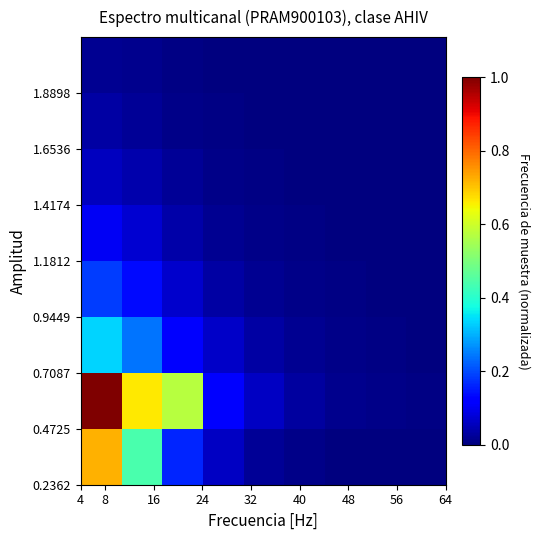

At how many categories does at least one series exceed 0?

9